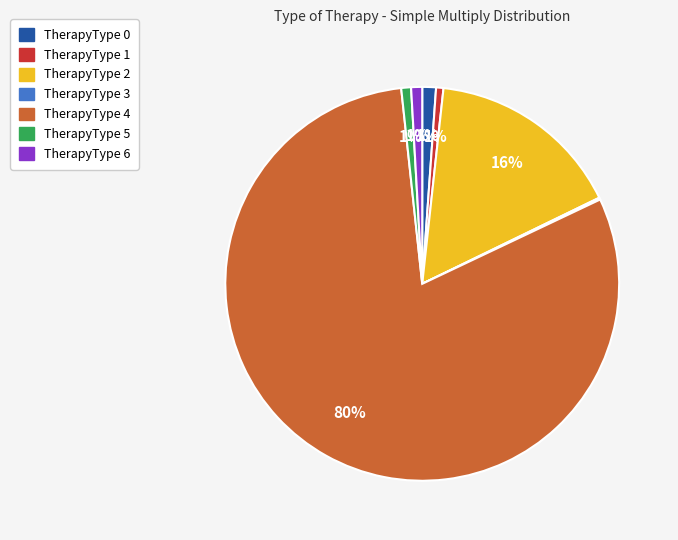

To the nearest percent, what portion does TherapyType 5 represent?

1%